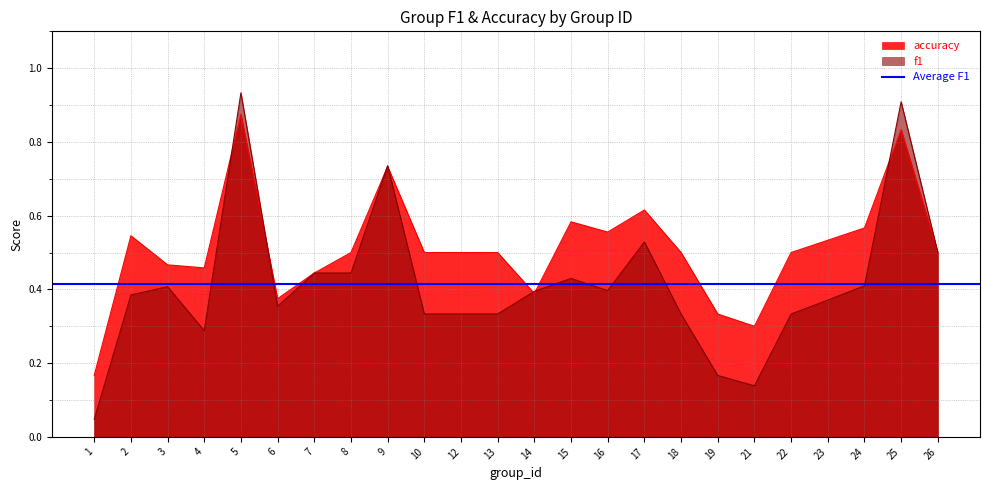

The accuracy series shows 0.5 at 21. True or false?

False